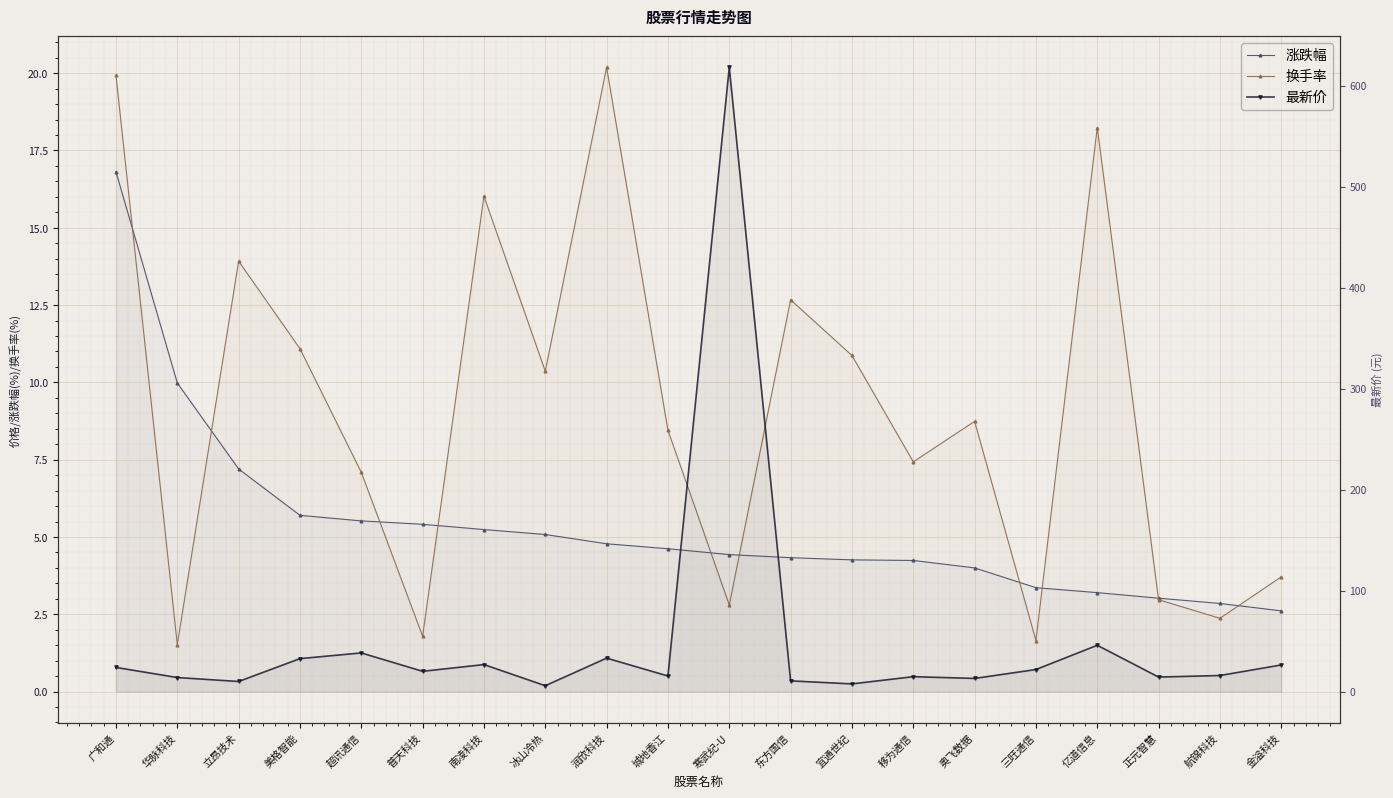

What is the label of the 20th point from the right?

广和通